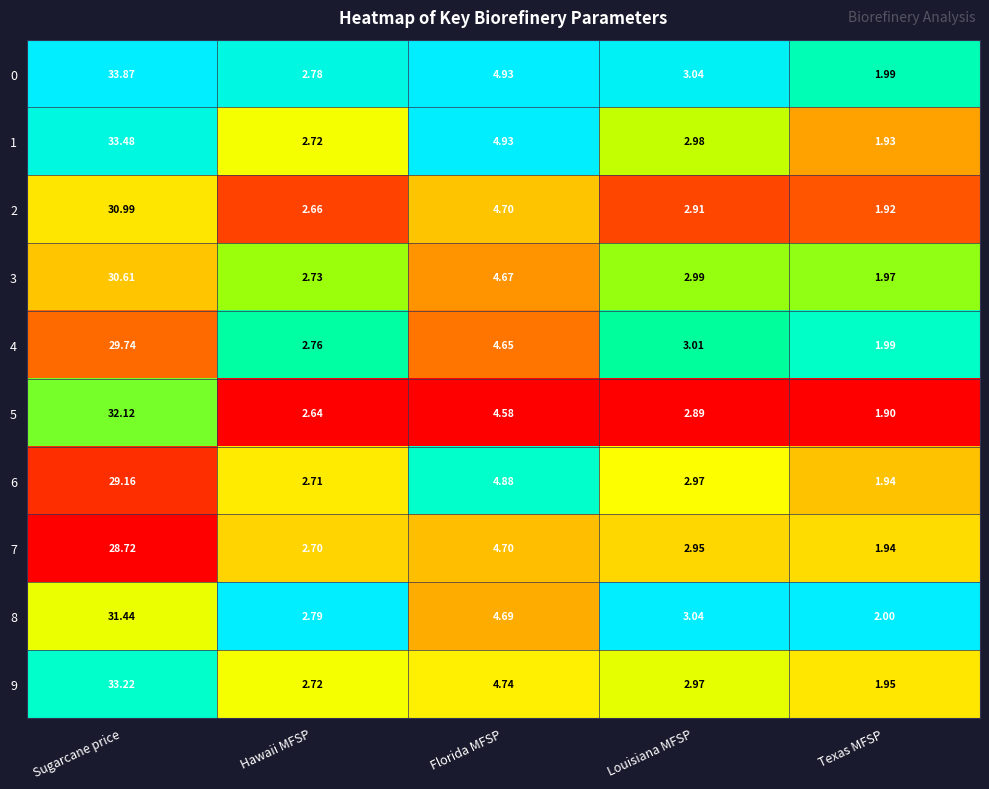

At which label is 7 closest to 15?

Florida MFSP